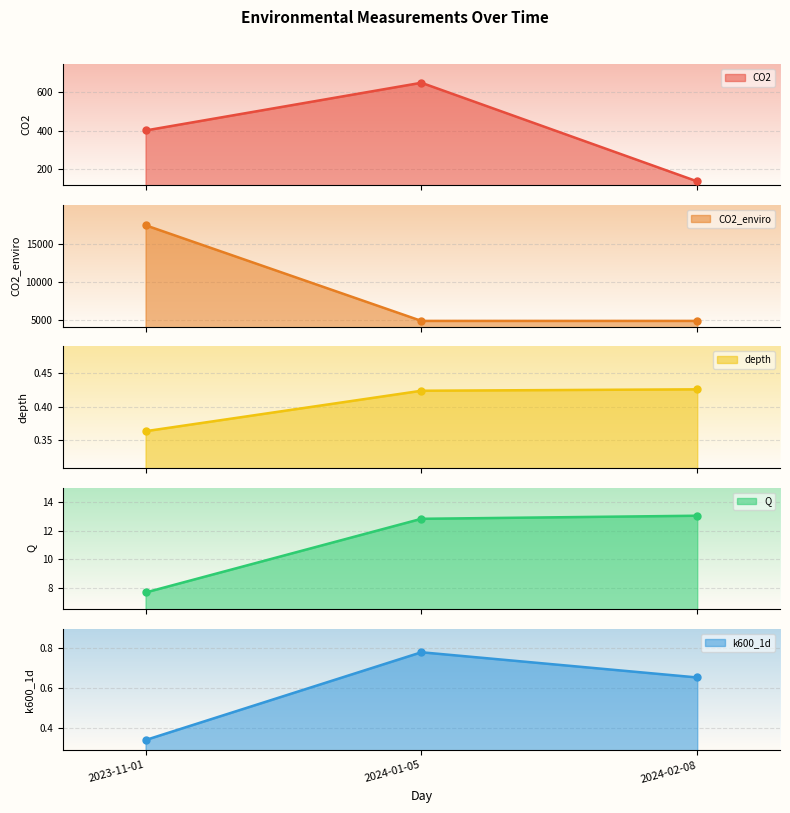

Reading left to right, extract all data points from this chart.

CO2: 2023-11-01=402.3	2024-01-05=650.7	2024-02-08=137.3
CO2_enviro: 2023-11-01=17383.7	2024-01-05=4929.5	2024-02-08=4929.5
depth: 2023-11-01=0.4	2024-01-05=0.4	2024-02-08=0.4
Q: 2023-11-01=7.7	2024-01-05=12.8	2024-02-08=13.0
k600_1d: 2023-11-01=0.3	2024-01-05=0.8	2024-02-08=0.7